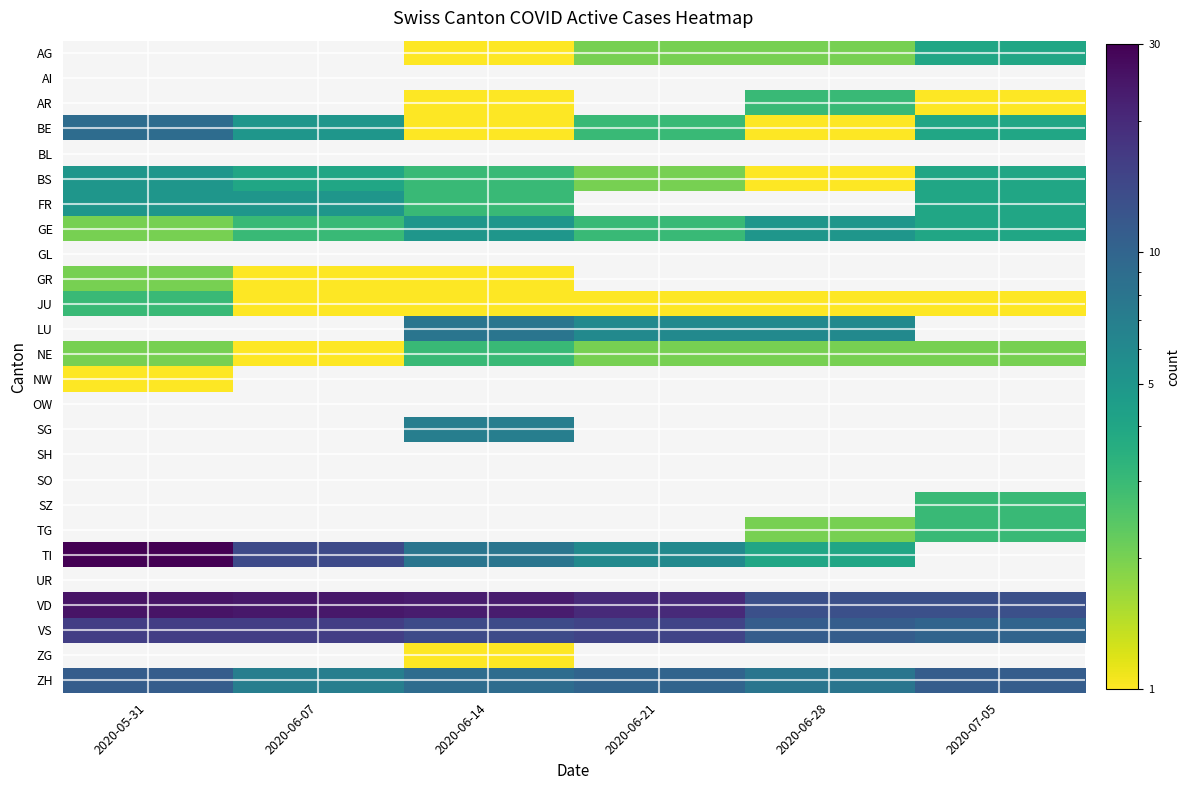

Is the value of LU at 2020-06-28 greater than the value of BS at 2020-06-21?

Yes